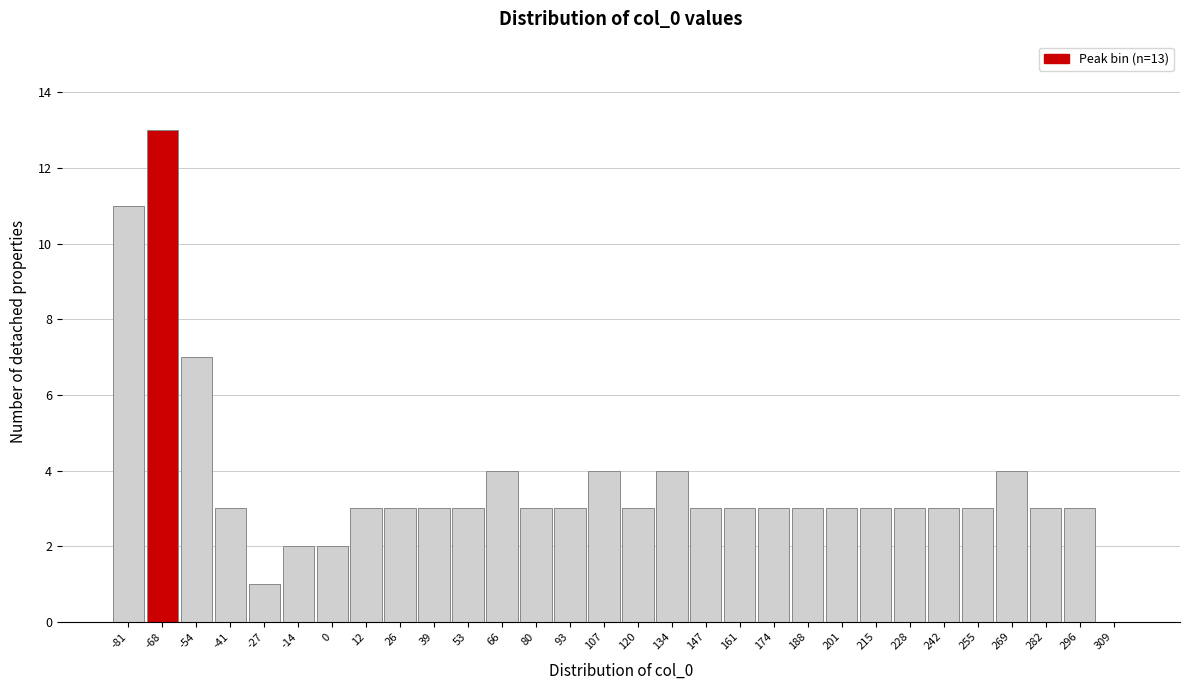

Reading left to right, transcribe all the data shown in this chart.

-81=11	-68=13	-54=7	-41=3	-27=1	-14=2	0=2	12=3	26=3	39=3	53=3	66=4	80=3	93=3	107=4	120=3	134=4	147=3	161=3	174=3	188=3	201=3	215=3	228=3	242=3	255=3	269=4	282=3	296=3	309=0